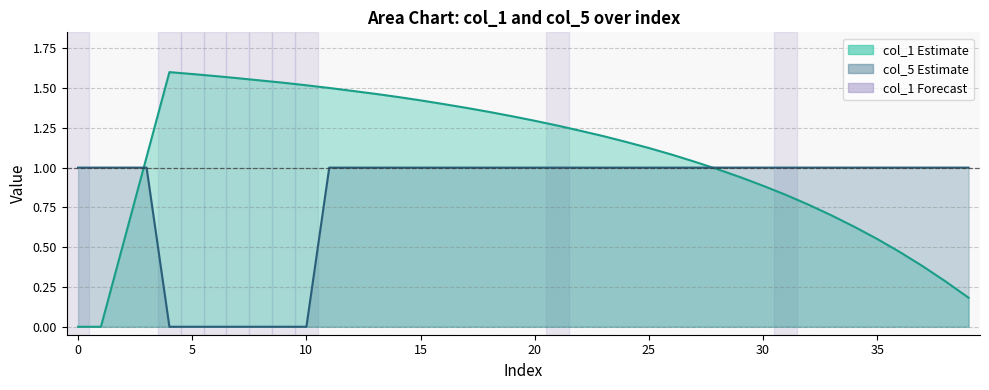

What is the greatest value displayed?

1.6